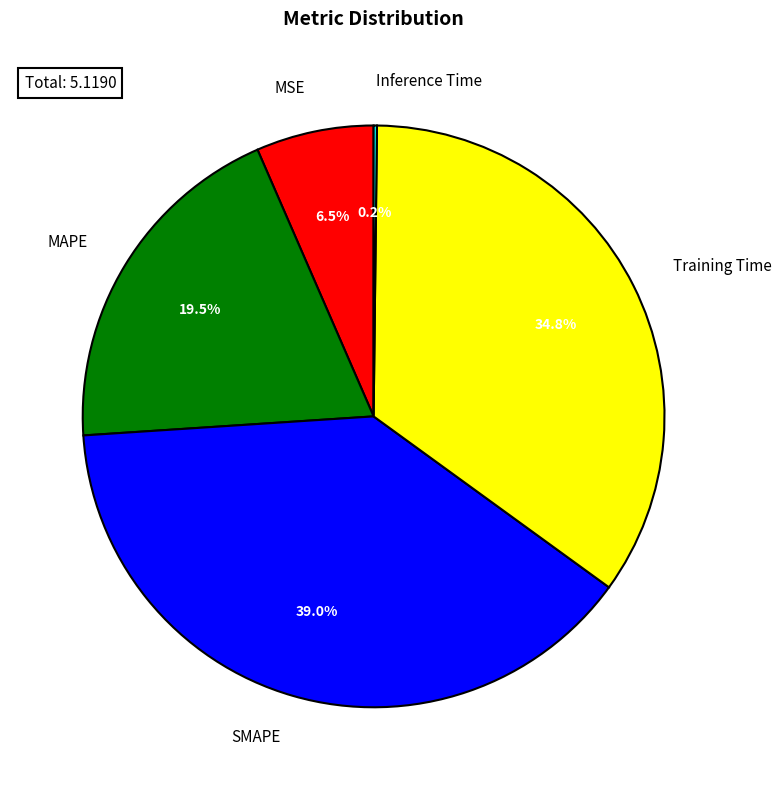

To the nearest percent, what is the difference between the largest and smallest slice percentages?

39%